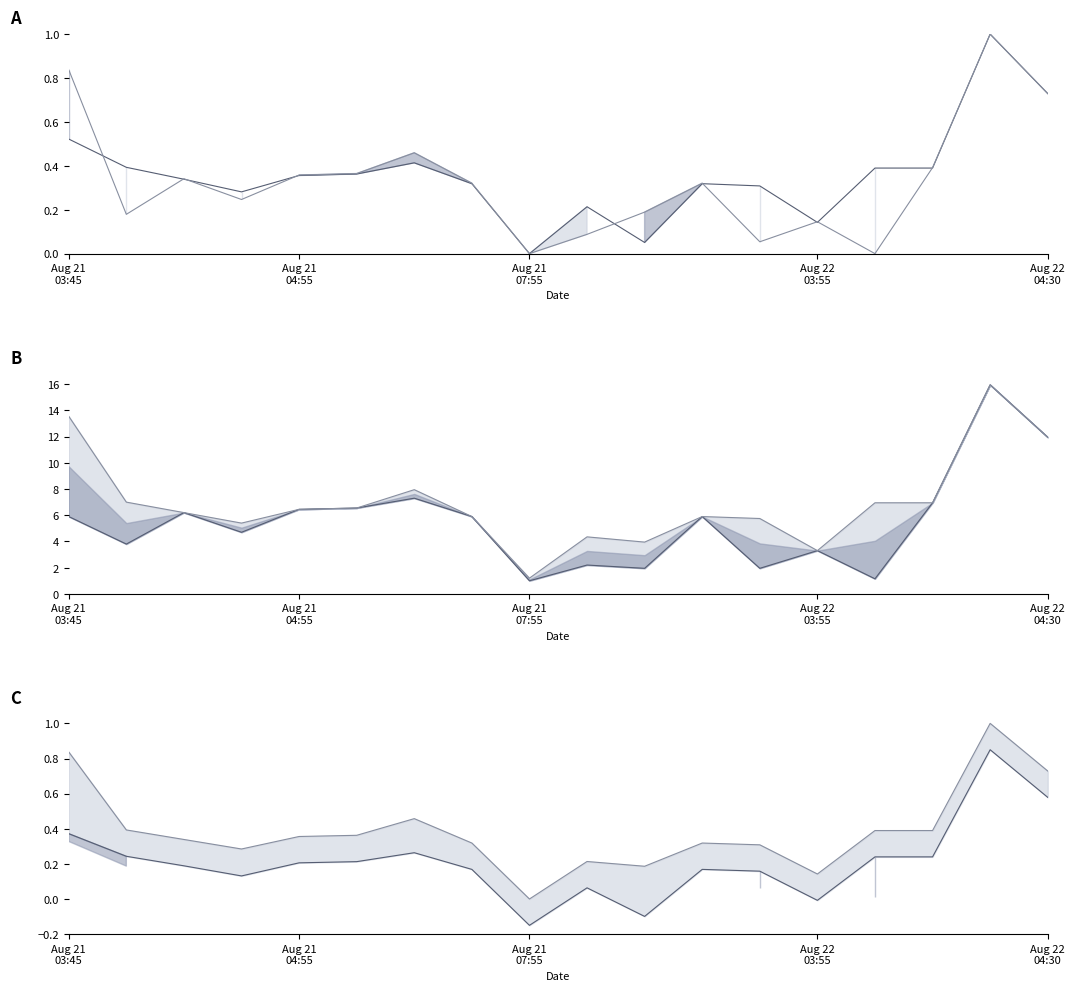

True or false: Open line has a value of 1.4 at Aug 21
03:45.

False